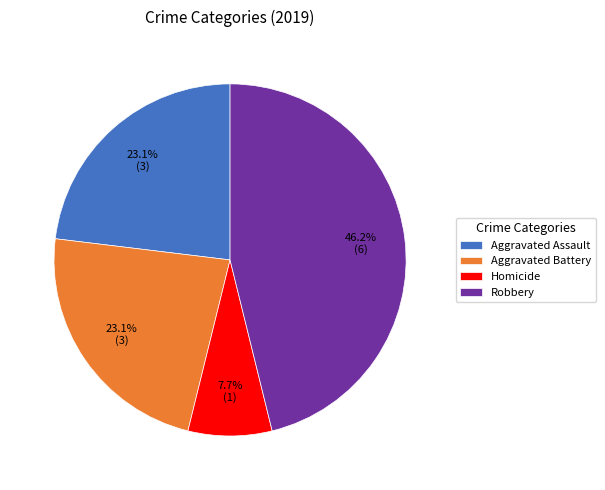

Combined, do Homicide and Robbery account for over 50%?

Yes